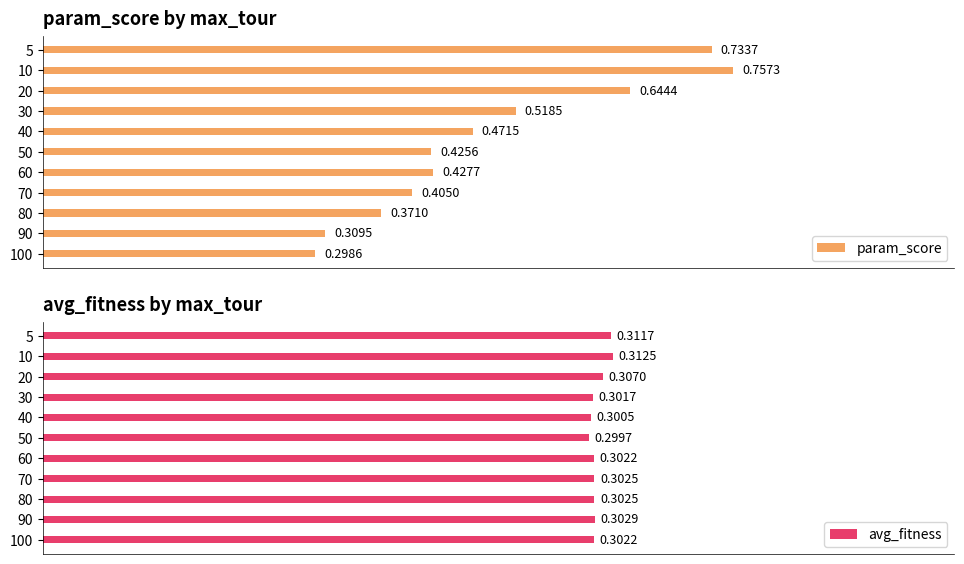

What is the maximum value for avg_fitness?

0.3